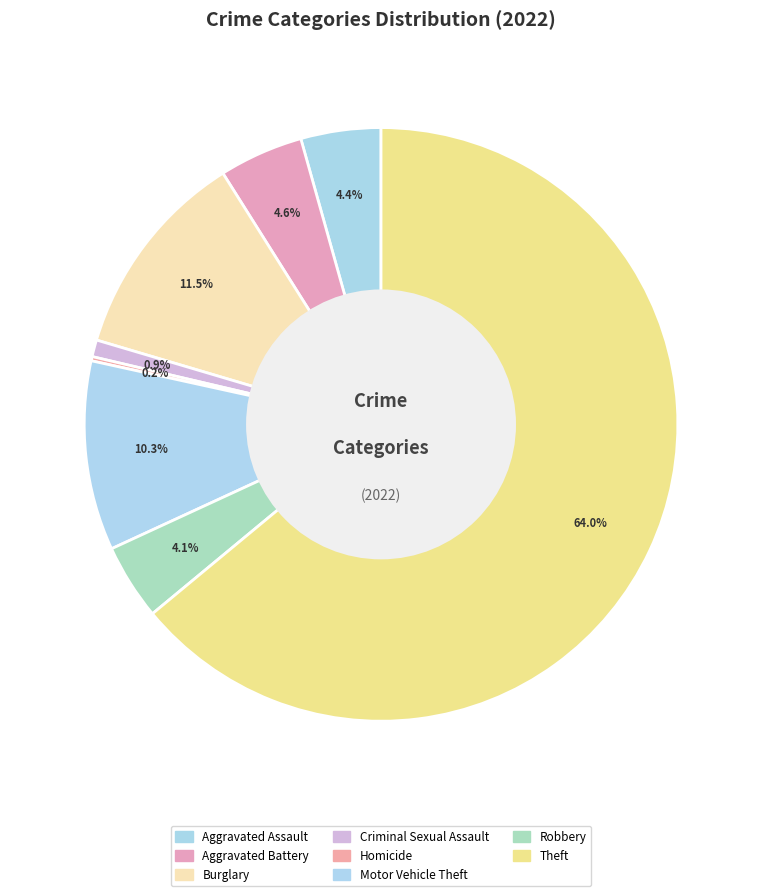

Which category has the biggest portion of the pie?

Theft